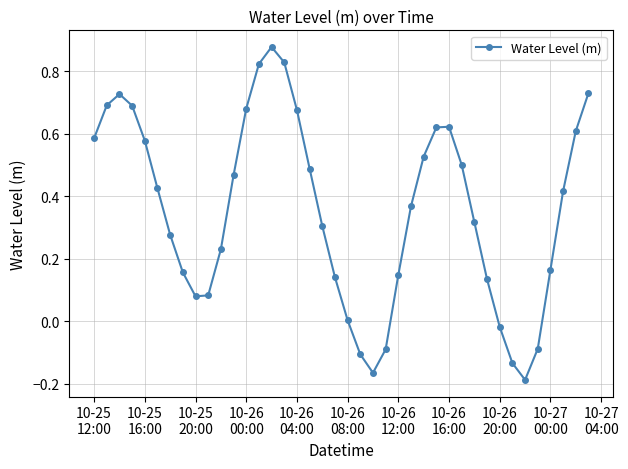

What is the difference between the second highest and second lowest values?

1.0